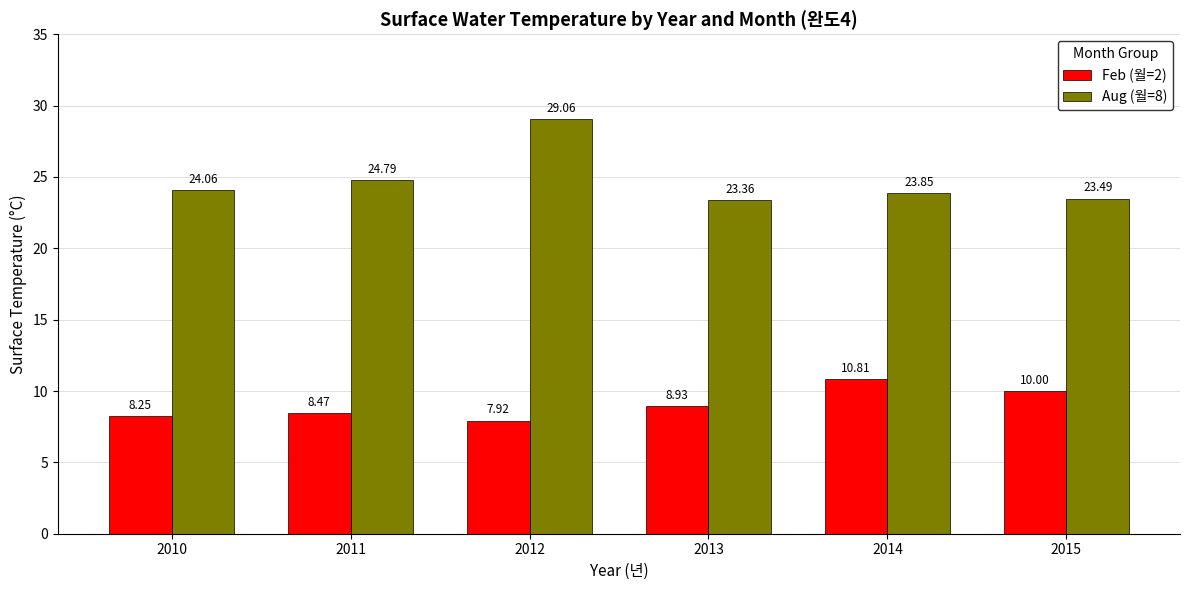

Which series changed the most between 2010 and 2012?

Aug (월=8)